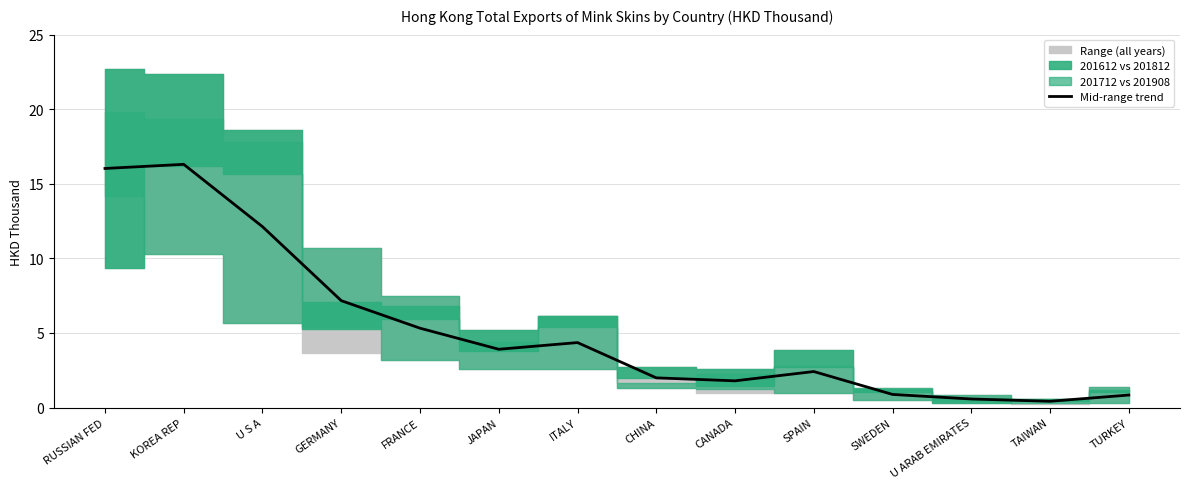

What is the label of the 9th point from the right?

JAPAN